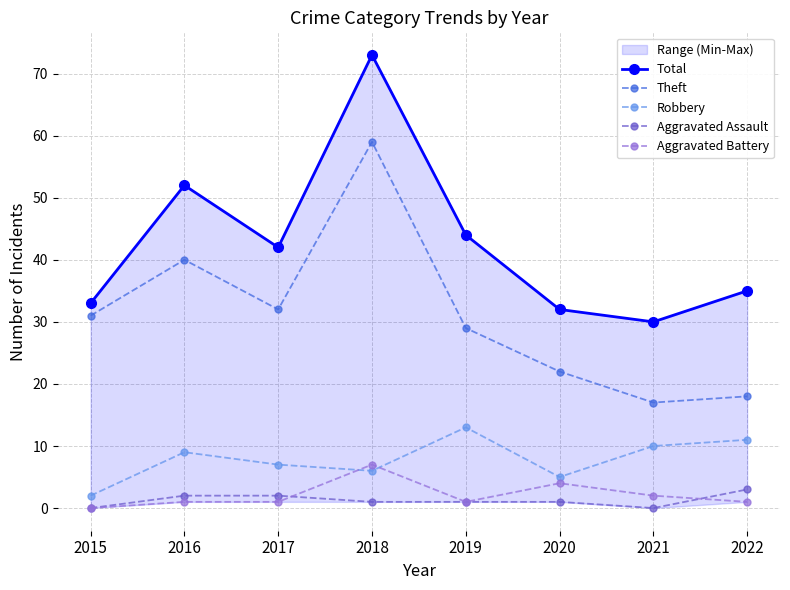

How many data points in Robbery are less than 9?

4